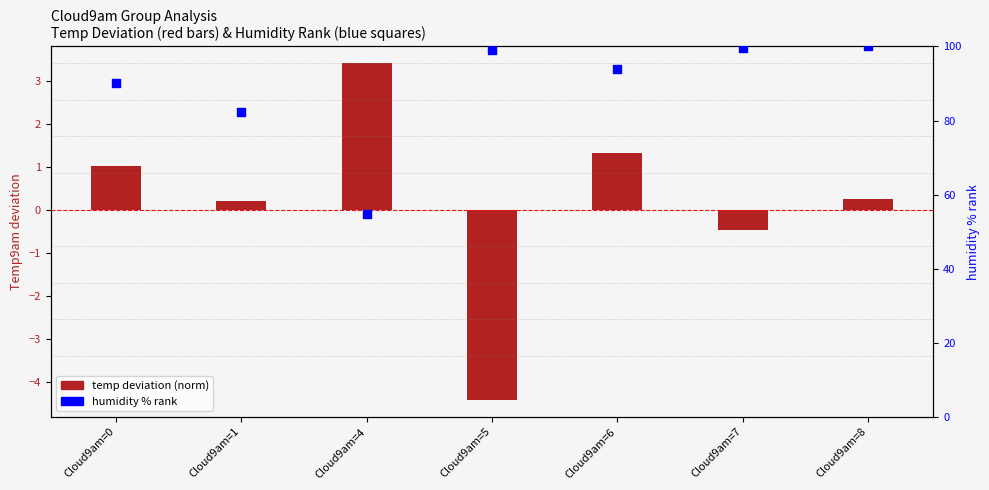

Which series contains the highest Y value?

humidity % rank